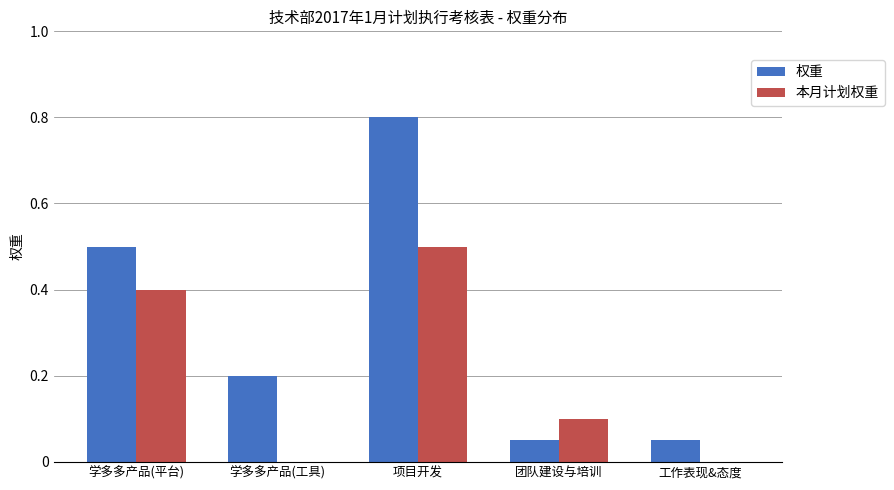

How many 本月计划权重 values are between 0 and 1?

5